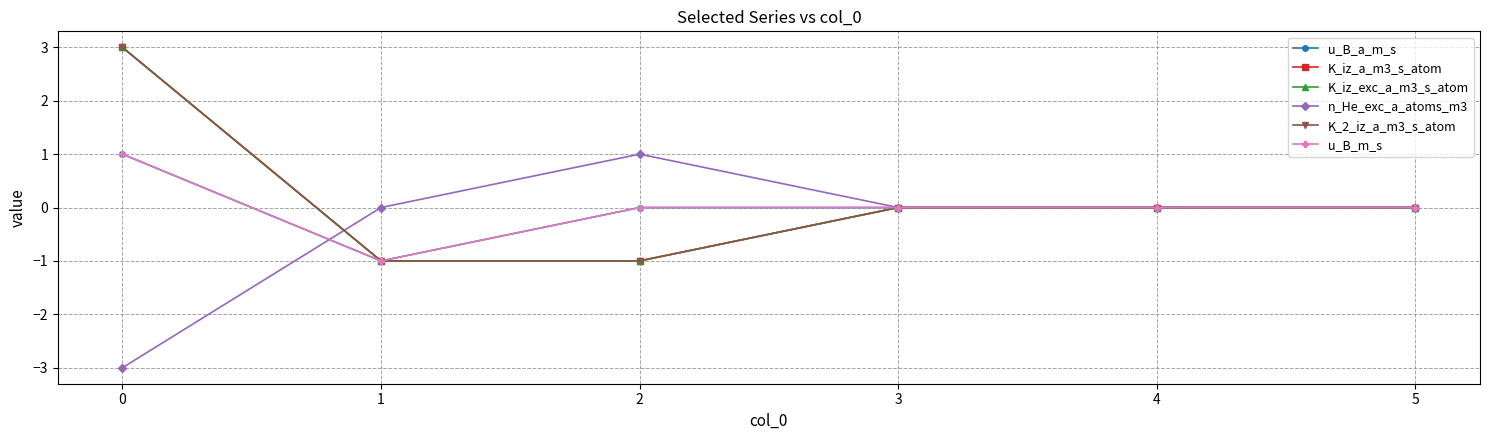

The K_2_iz_a_m3_s_atom series shows 5 at 0. True or false?

False